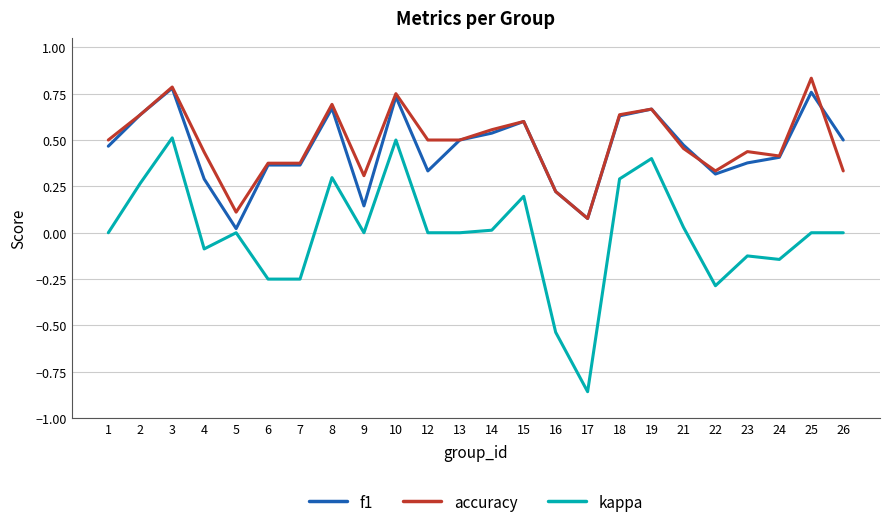

At which label does f1 reach its minimum?

5